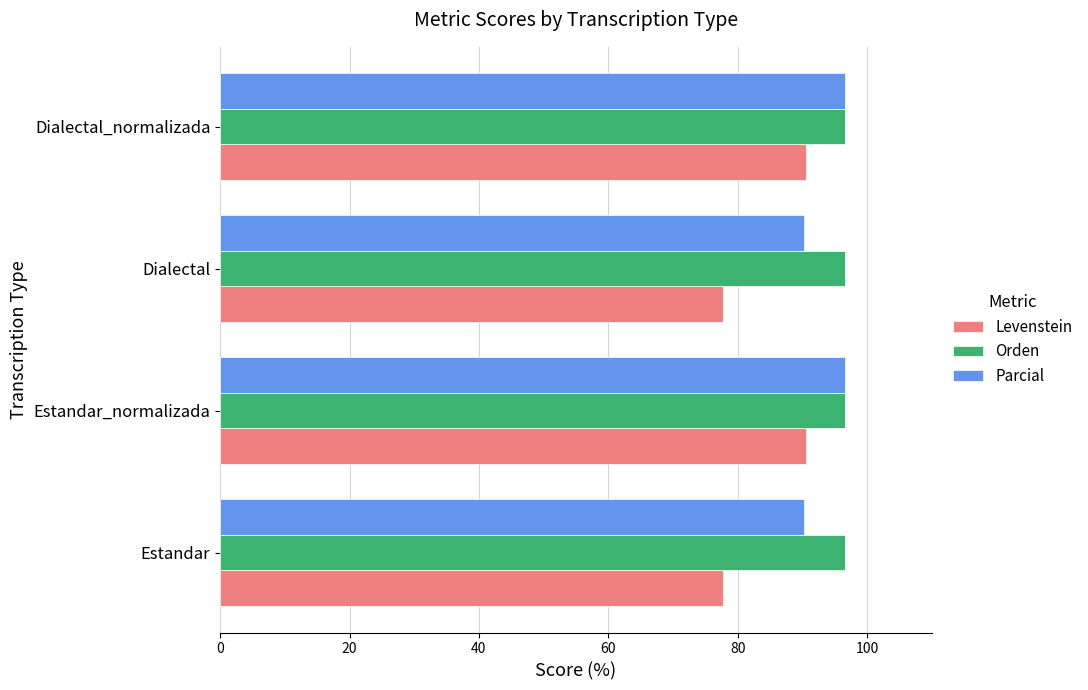

What is the difference between the second highest and minimum values in the Levenstein series?

12.8